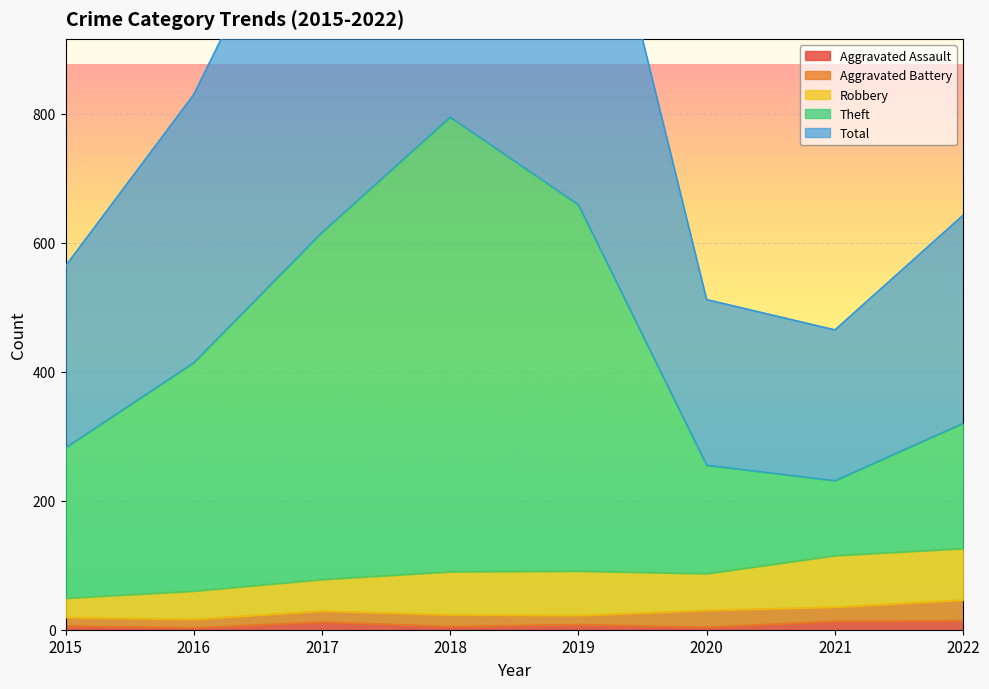

True or false: Theft has a value of 546 at 2018.

False